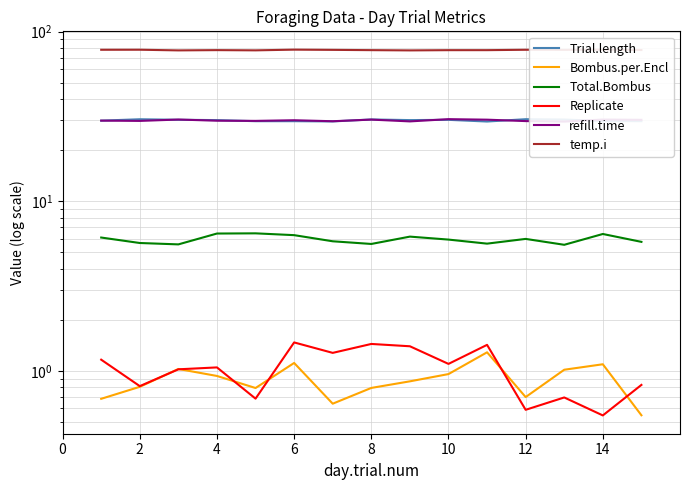

Which series has the largest total across all categories?

temp.i